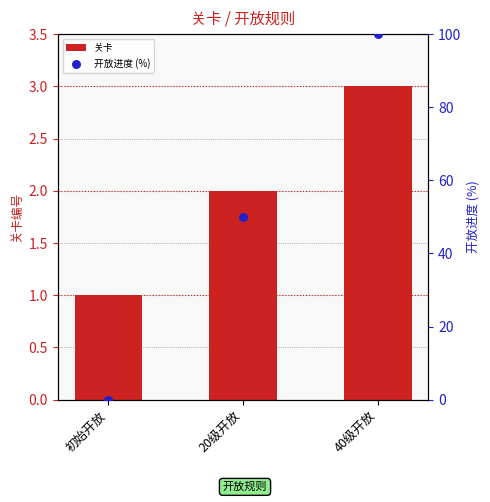

At how many categories does at least one series exceed 72?

1